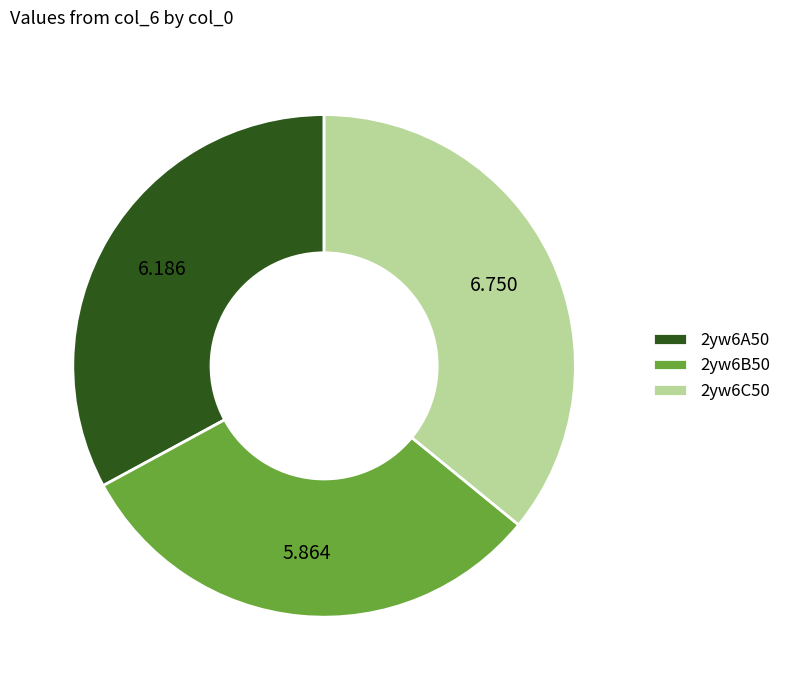

What is the ratio of the value at 2yw6C50 to the value at 2yw6A50?

1.1